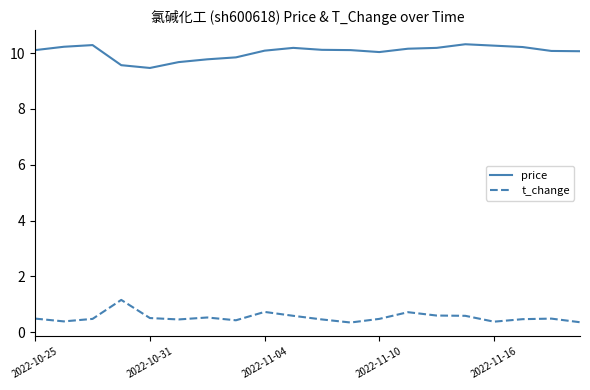

Rank the series by their maximum value, from highest to lowest.

price, t_change